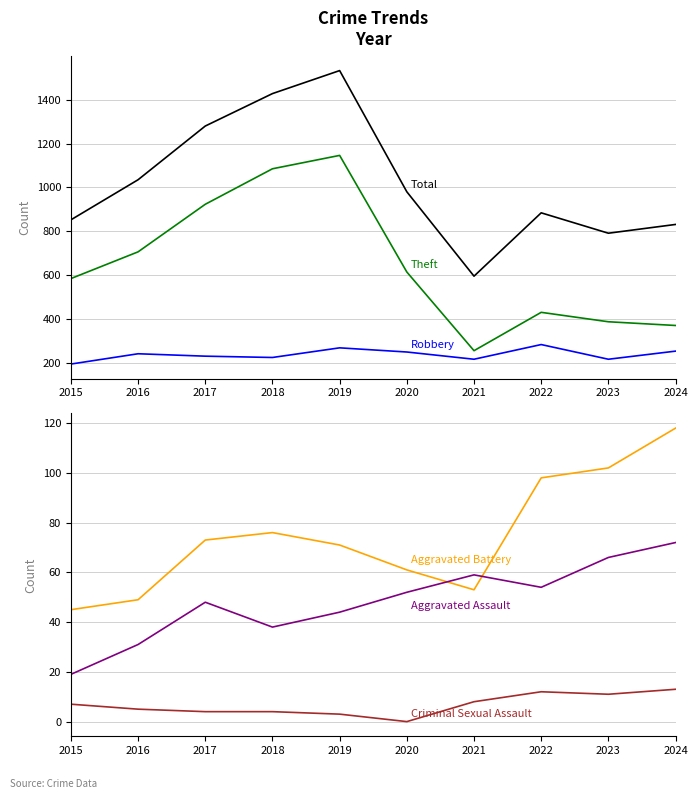

How many values in the Robbery series exceed 241?

4